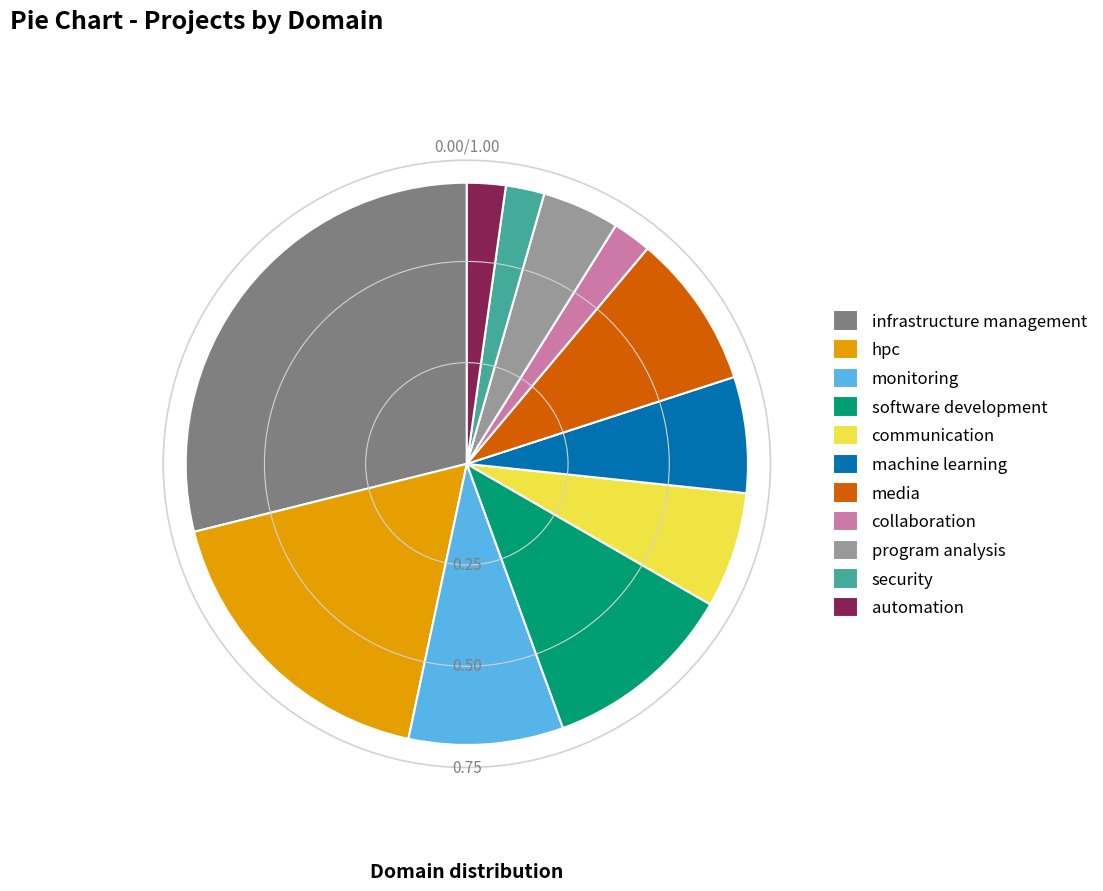

Is there a majority slice in this chart?

No